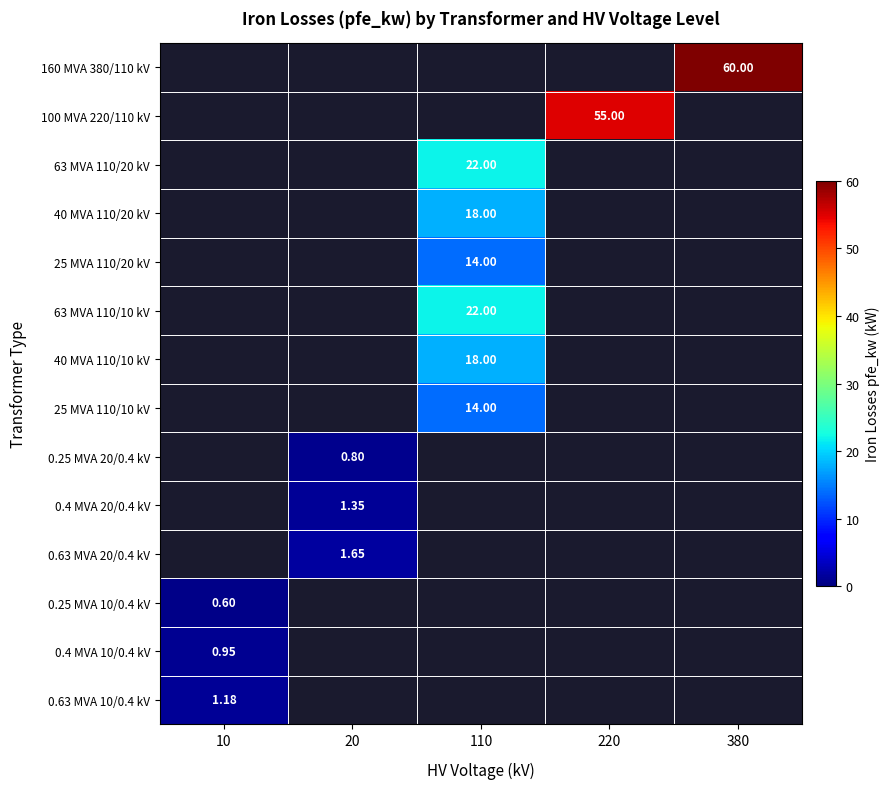

Which label corresponds to the largest value in the chart?

380